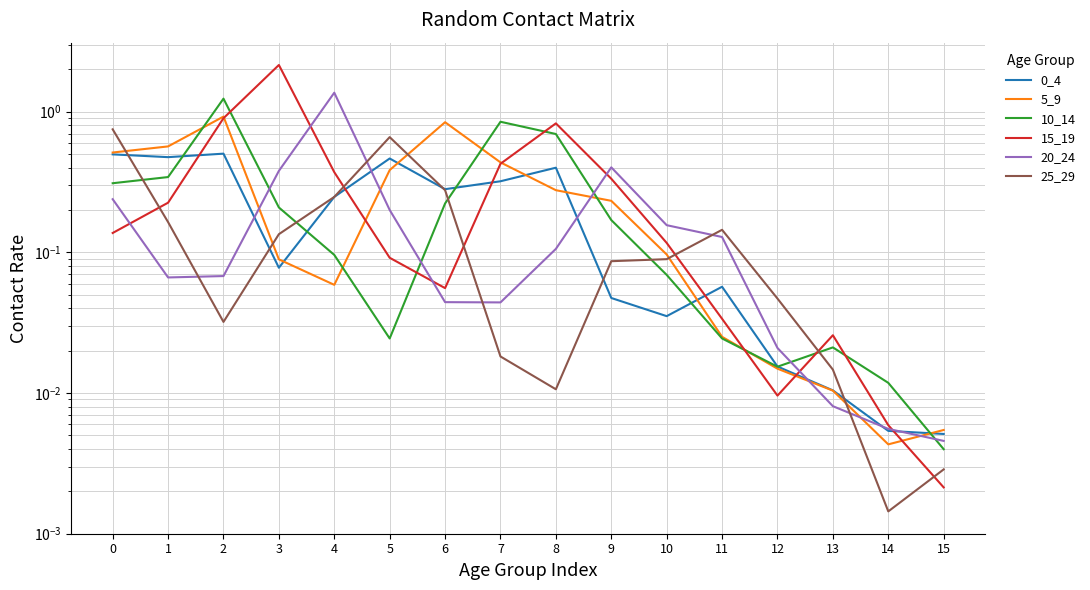

The 15_19 series shows 0.5 at 4. True or false?

False